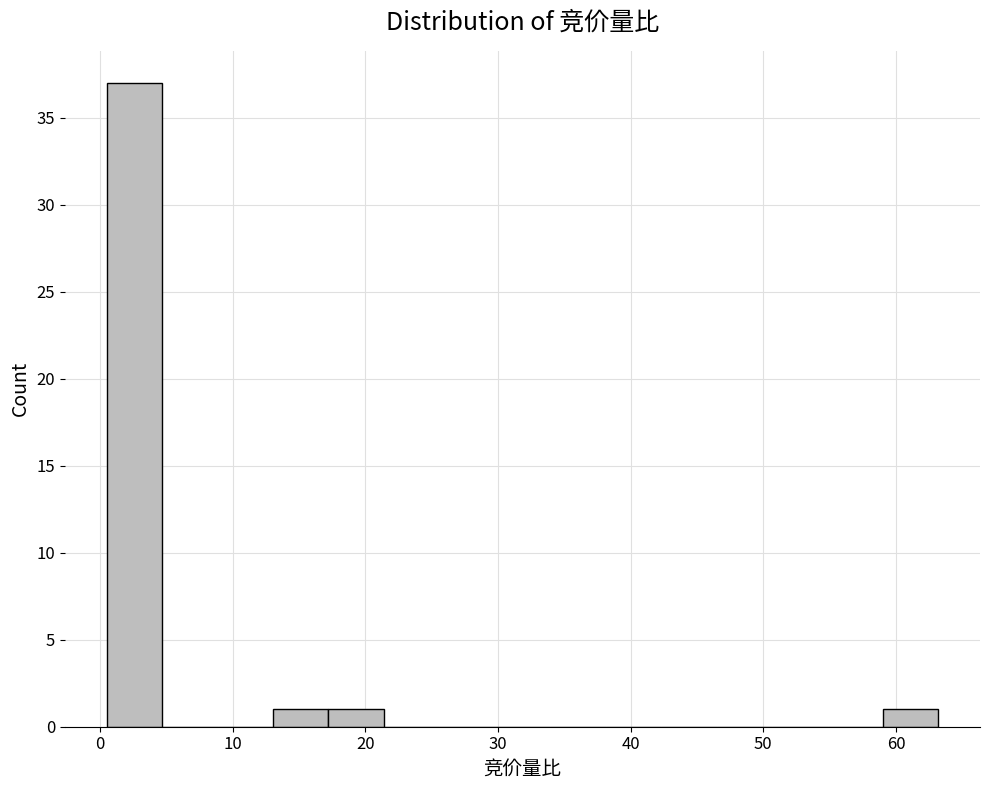

What is the height of the bar covering 59 to 63 on the x-axis? Neither the bar edges nor the heights are printed on the chart, so give them approximately, as read against the axes.

1